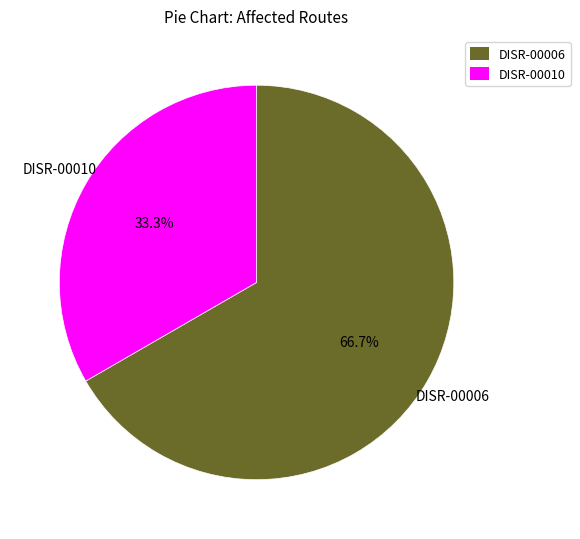

What percentage is the DISR-00010 slice, to the nearest percent?

33%